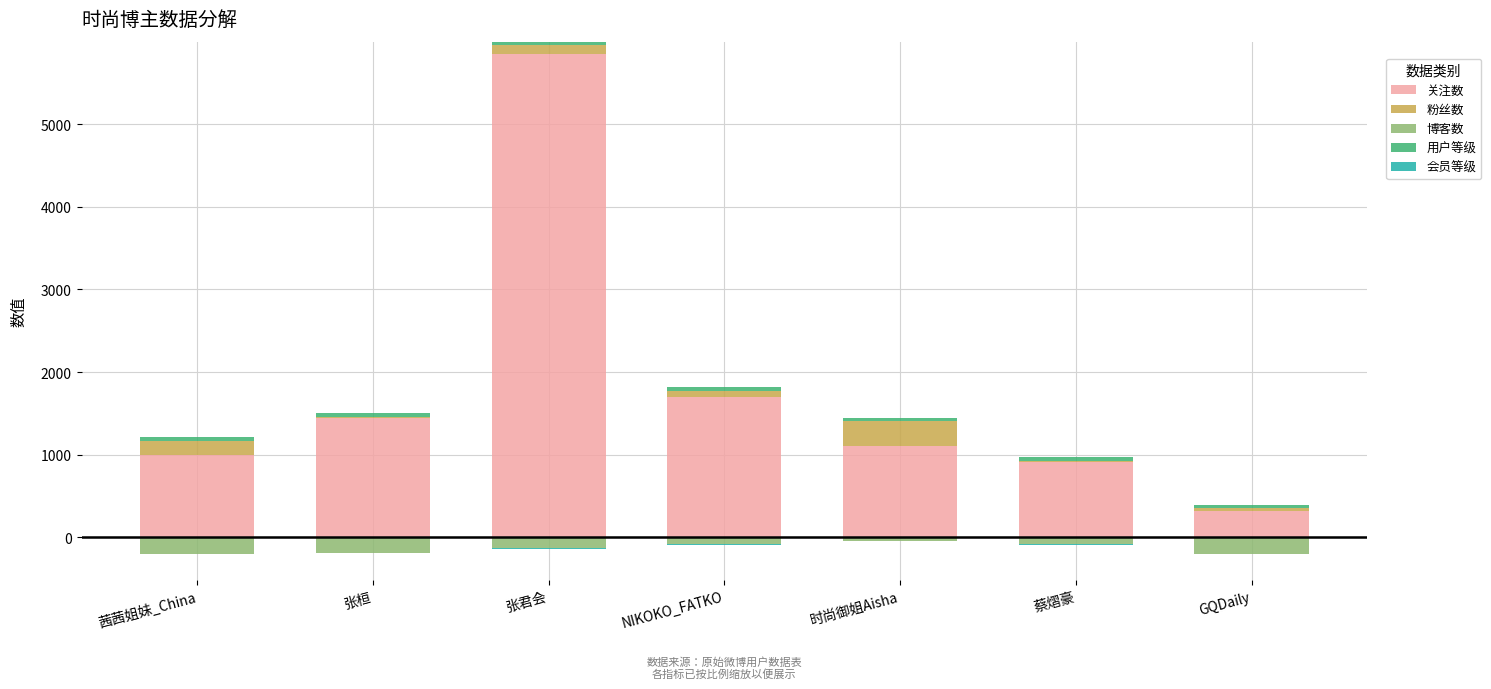

At which label does 粉丝数 reach its peak?

时尚御姐Aisha